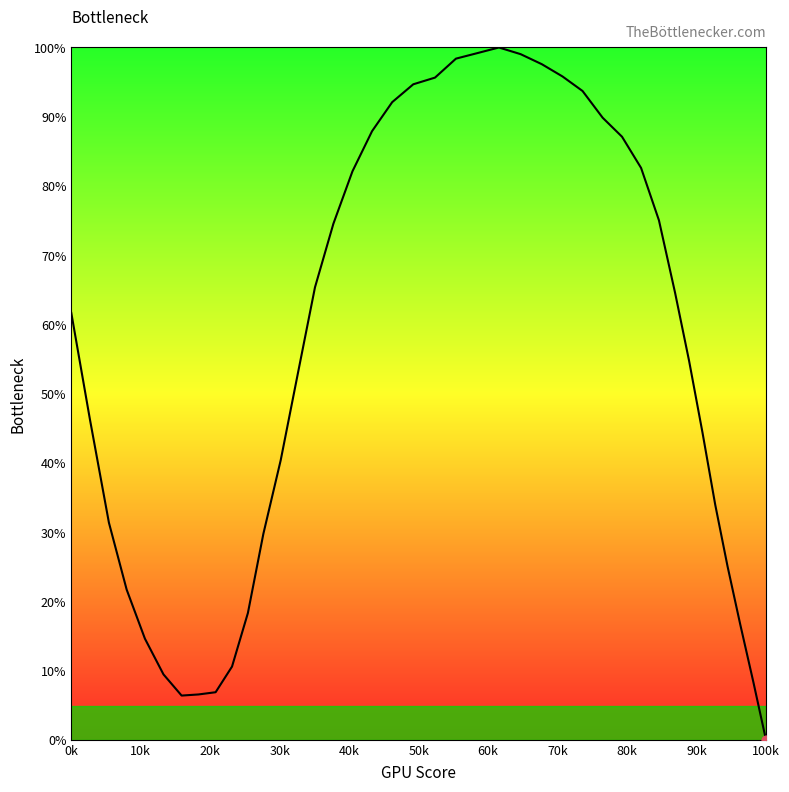

What is the maximum value shown in the chart?

100.0